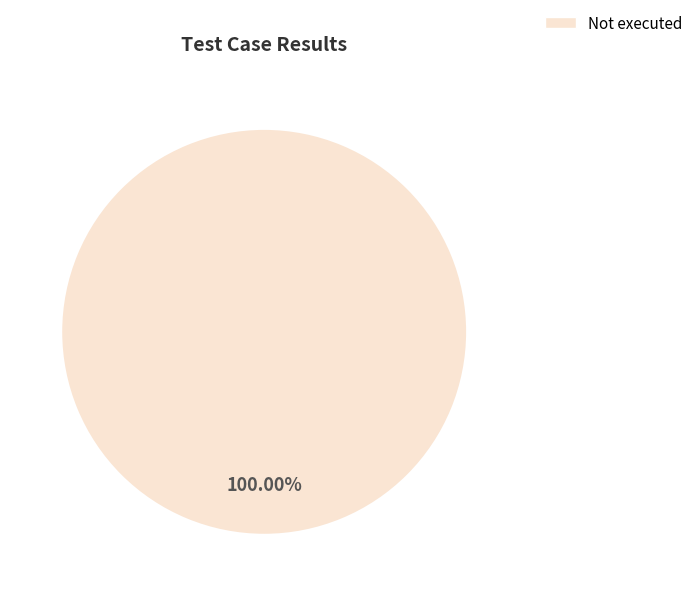

What percentage is the Not executed slice, to the nearest percent?

100%